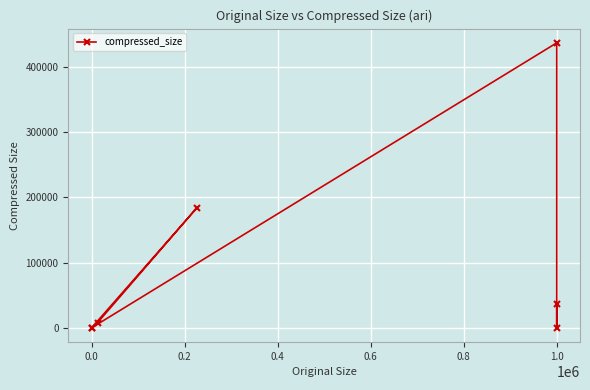

Reading left to right, extract all data points from this chart.

26	8097	183711	5	436395	265	36787